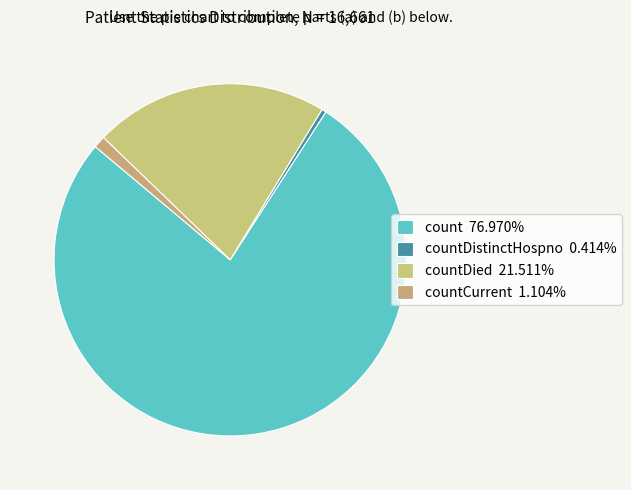

What is the majority slice?

count